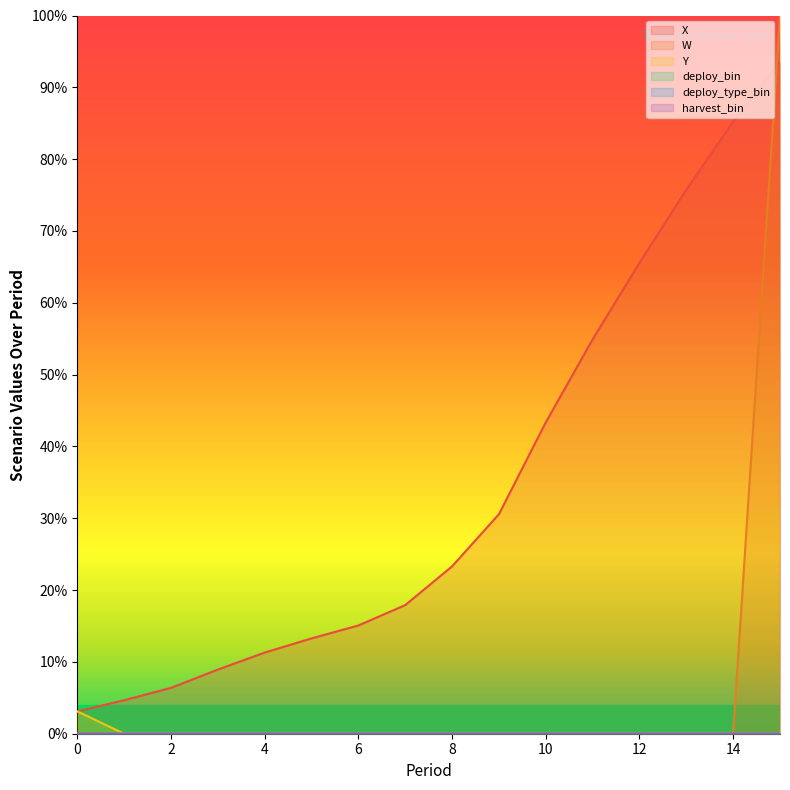

How many distinct data groups are displayed?

6